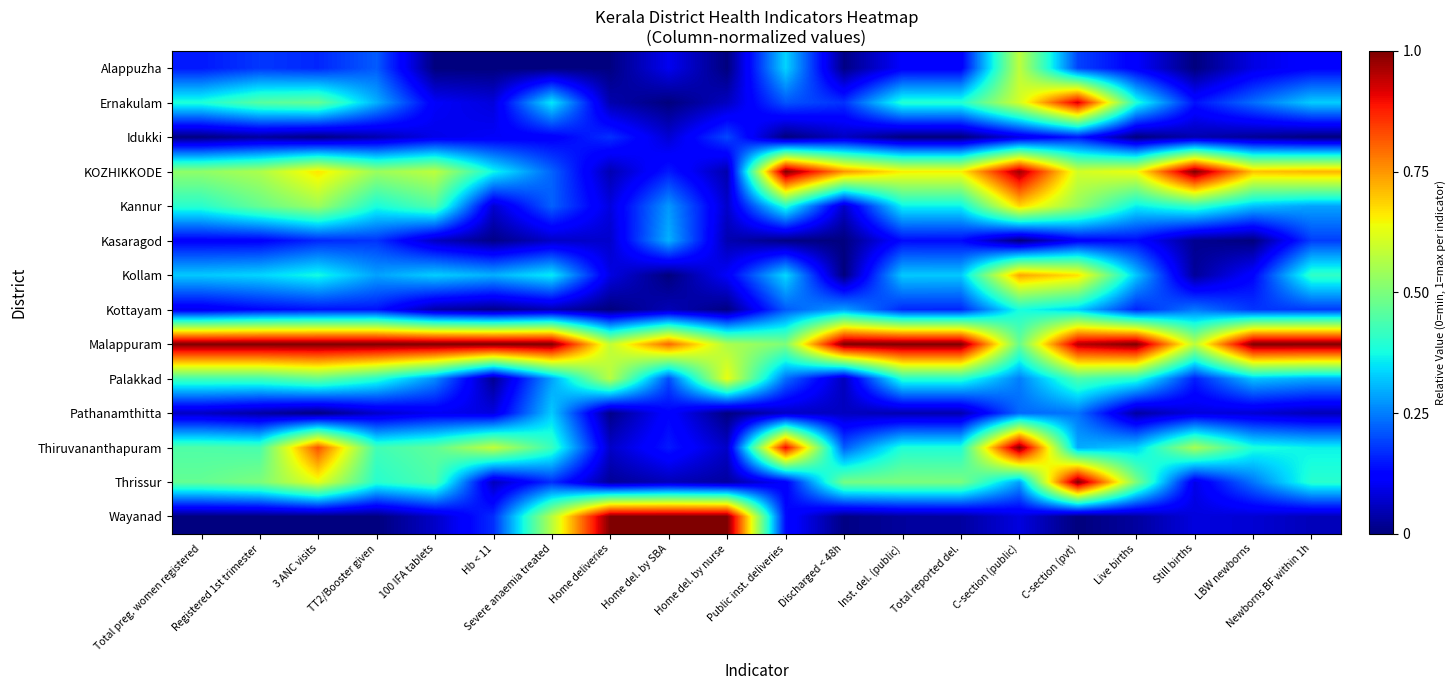

At which category does the chart reach its peak across all series?

Public inst. deliveries